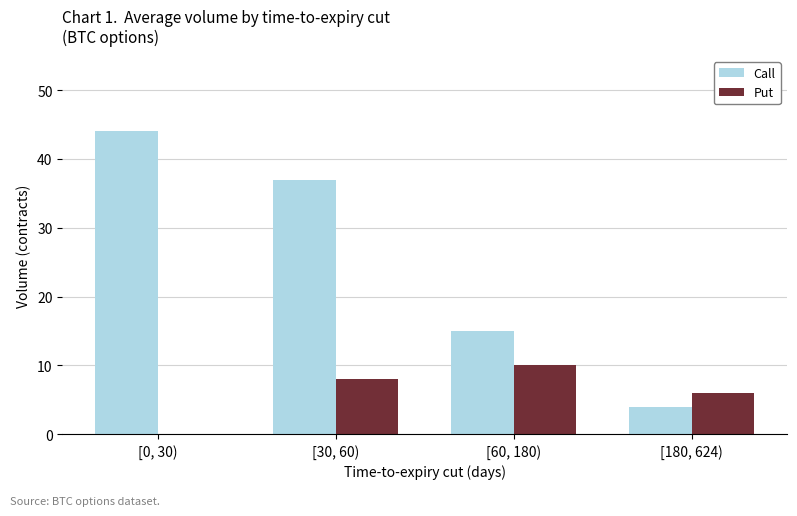

Are the bars horizontal?

No